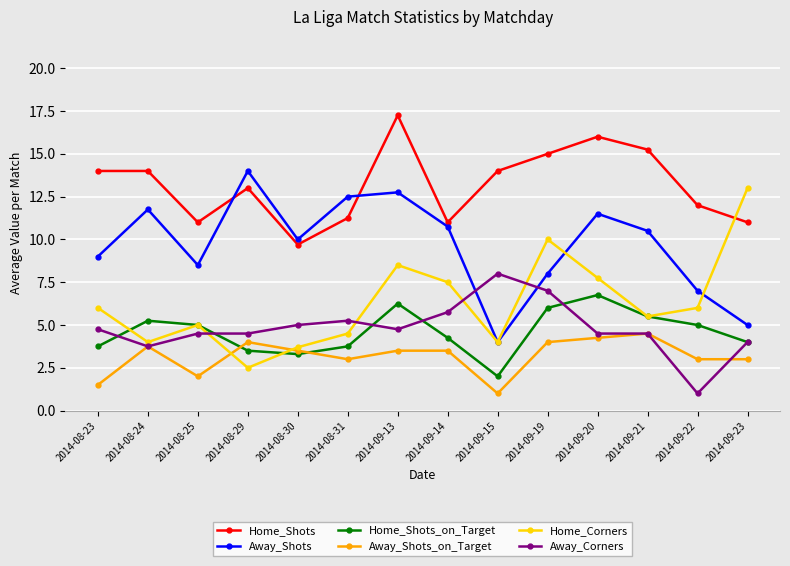

Which series has the largest total across all categories?

Home_Shots